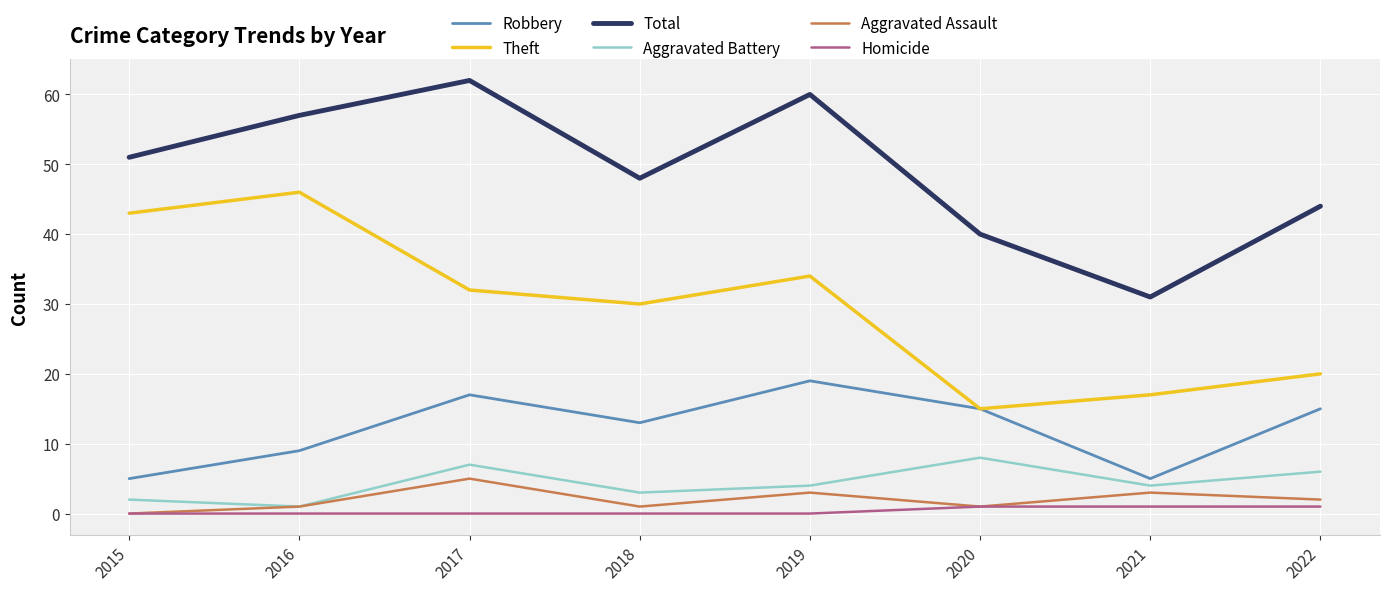

What value does the Aggravated Assault series have at 2019?

3